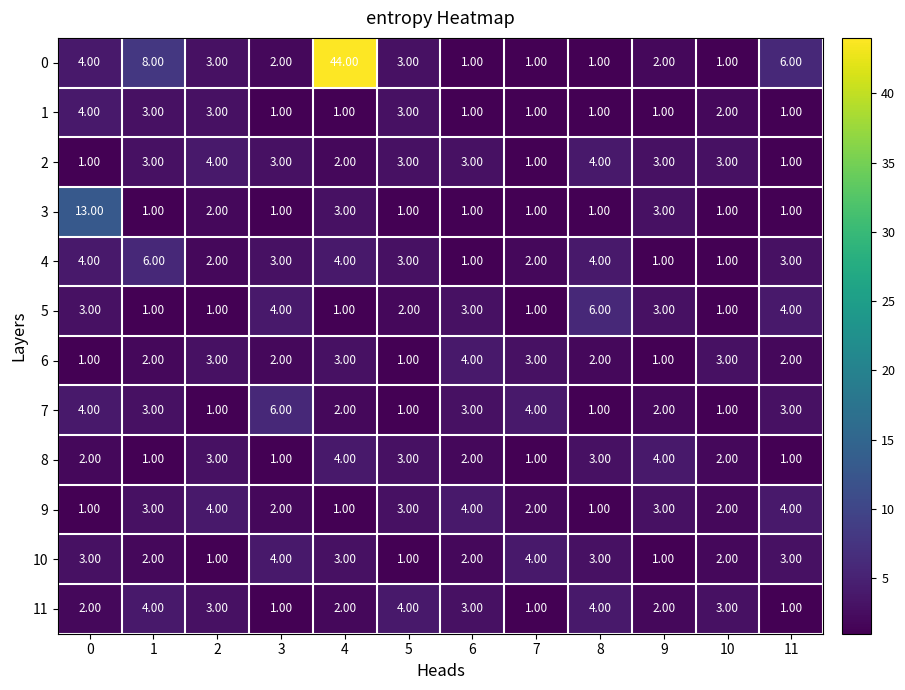

What is the total value across all series at 8?

31